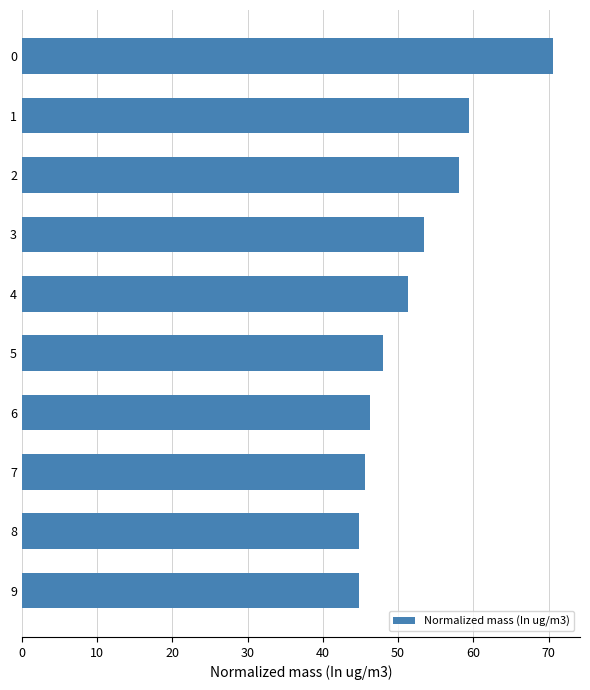

What is the maximum value shown in the chart?

70.6